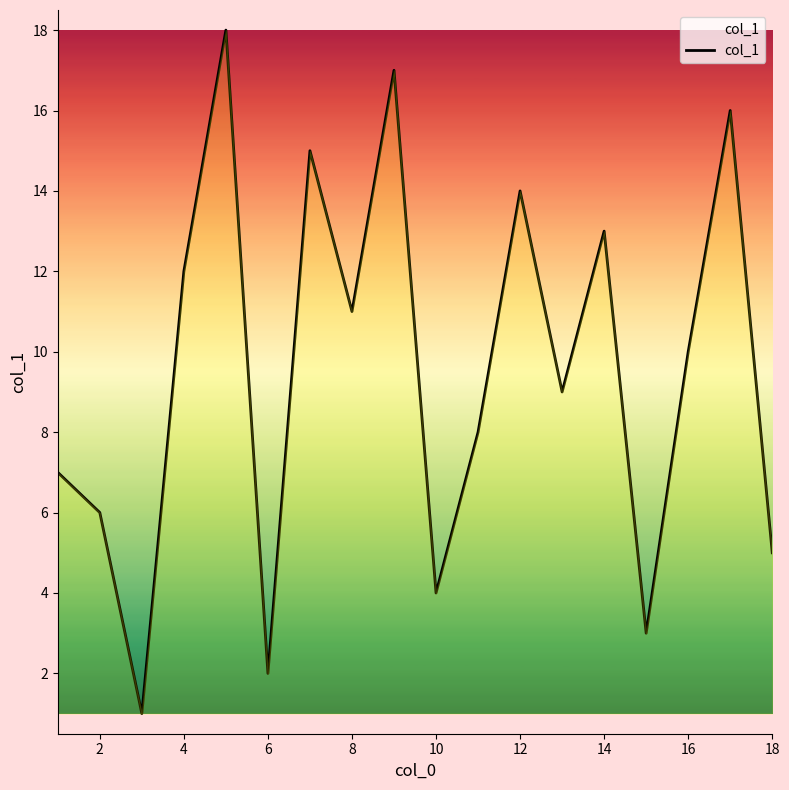

True or false: there are more than 2 points higher than both neighbors.

True